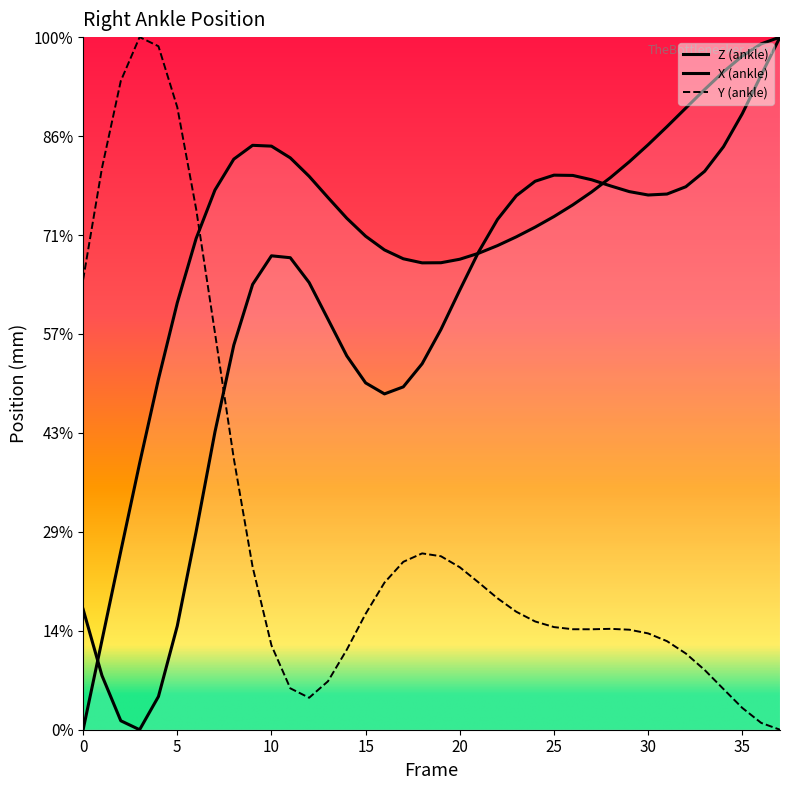

At which category is the sum across all series the highest?

37